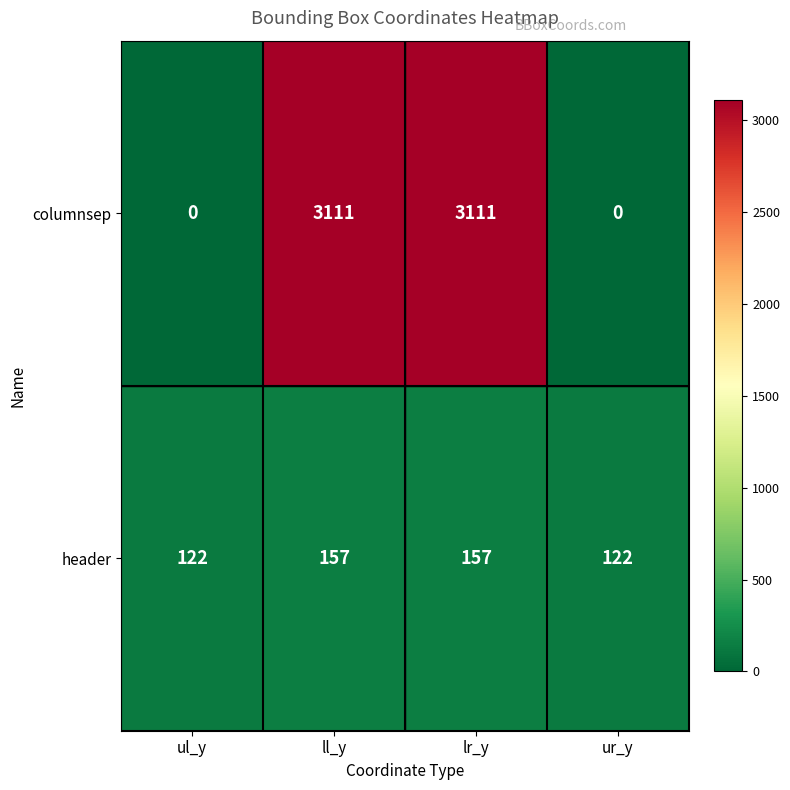

How many categories are shown in the chart?

4